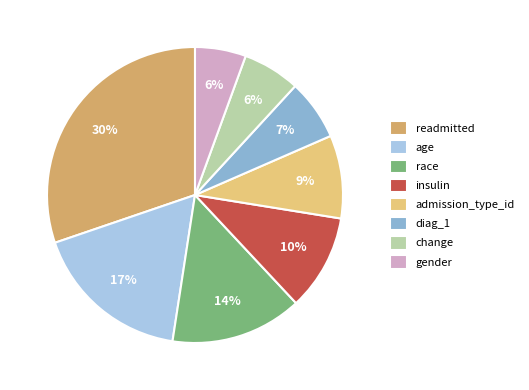

Is the sum of admission_type_id and gender greater than half?

No